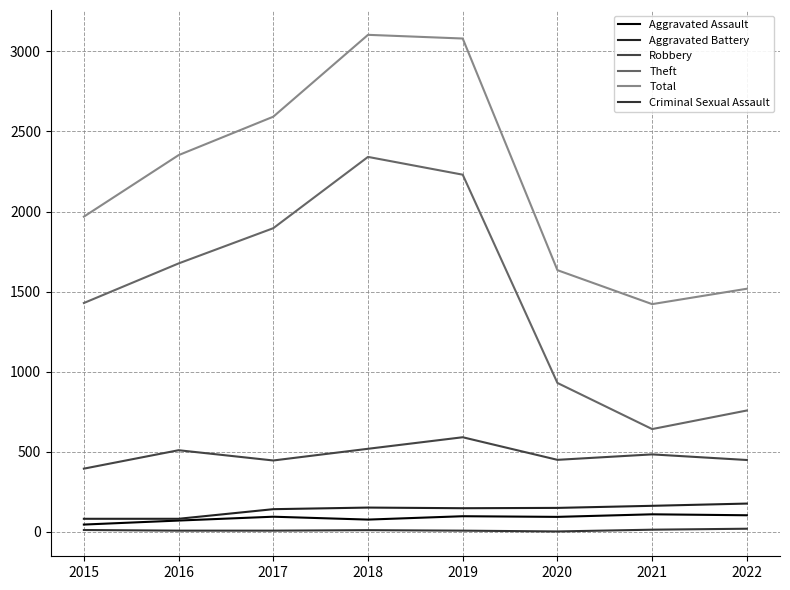

What is the lowest value of the Criminal Sexual Assault series?

3